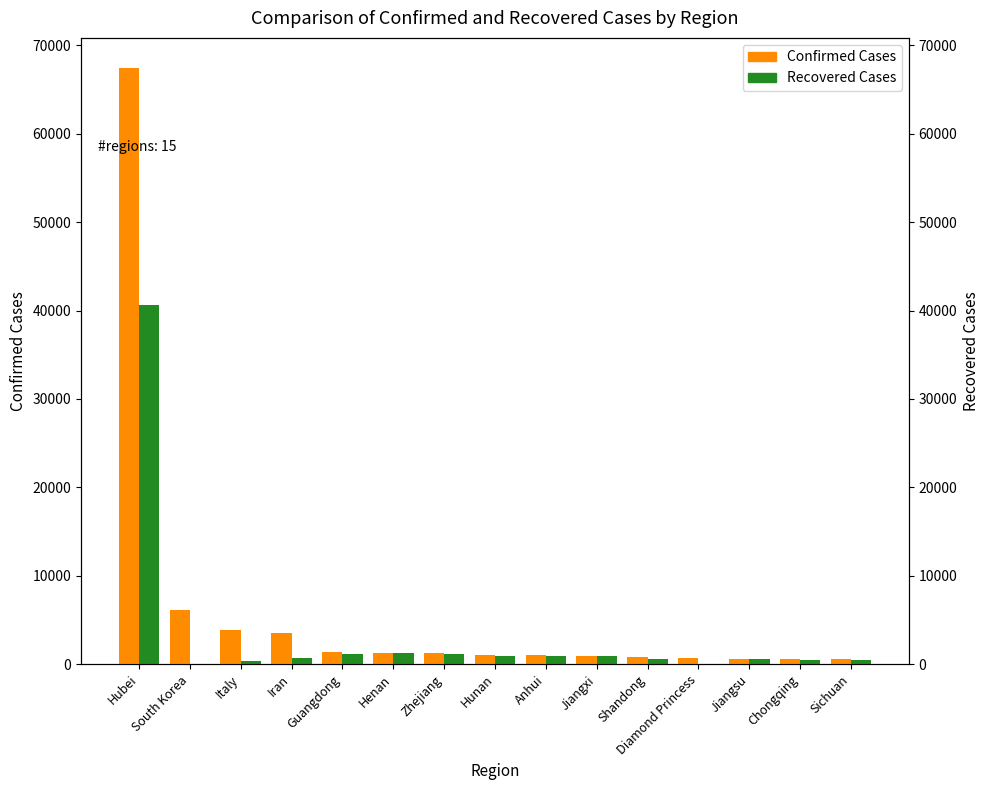

What is the lowest value of the Recovered Cases series?

10